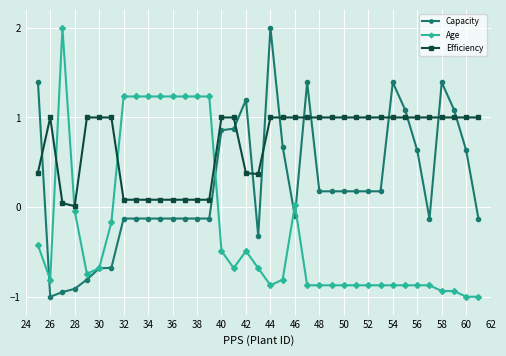

What is the difference between the maximum and second lowest values in the Capacity series?

2.9